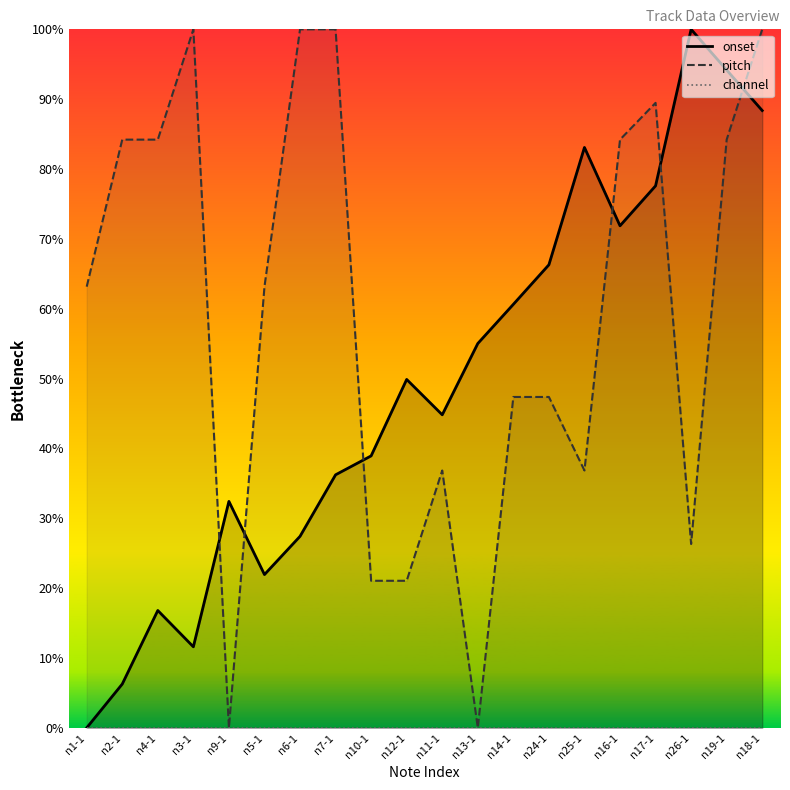

At n6-1, list the series in order from smallest to largest.

channel, onset, pitch